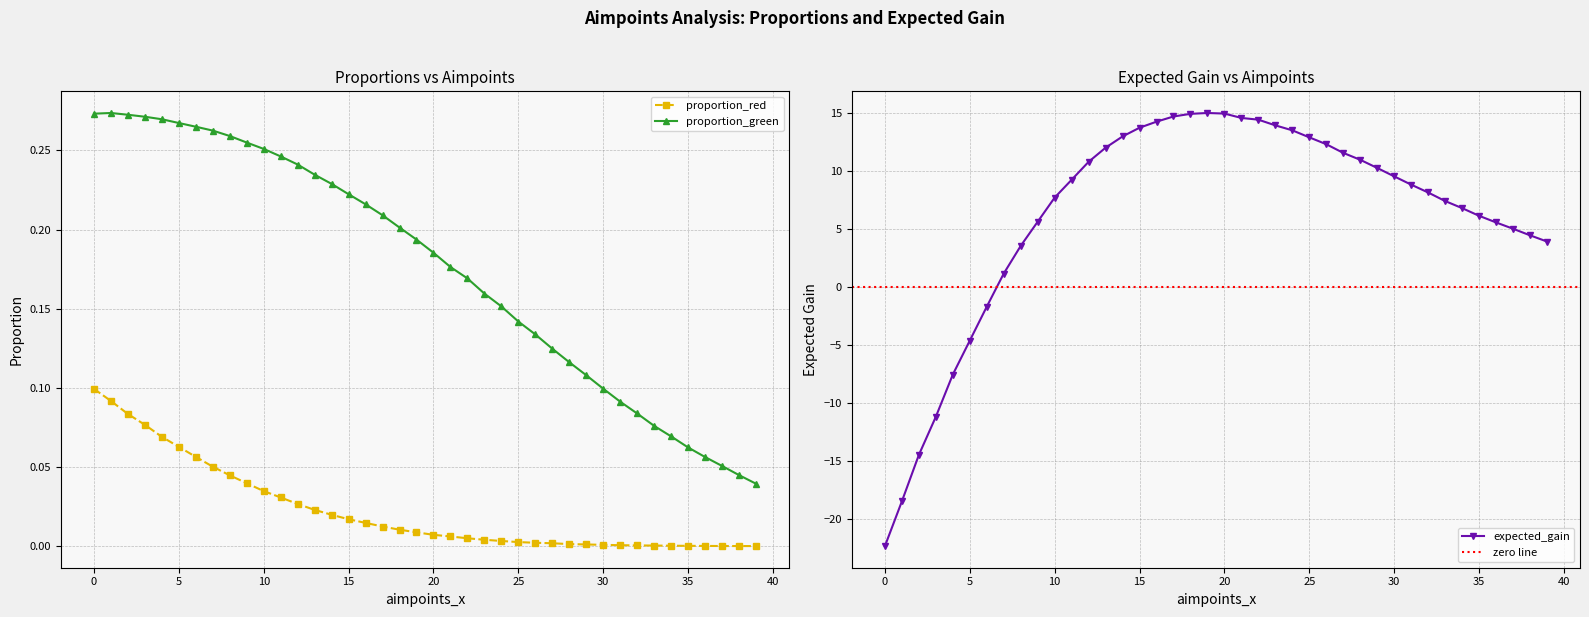

Reading right to left, transcribe all the data shown in this chart.

proportion_red: 0.0	0.0	0.0	0.0	0.0	0.0	0.0	0.0	0.0	0.0	0.0	0.0	0.0	0.0	0.0	0.0	0.0	0.0	0.0	0.0	0.0	0.0	0.0	0.0	0.0	0.0	0.0	0.0	0.0	0.0	0.0	0.0	0.1	0.1	0.1	0.1	0.1	0.1	0.1	0.1
proportion_green: 0.0	0.0	0.1	0.1	0.1	0.1	0.1	0.1	0.1	0.1	0.1	0.1	0.1	0.1	0.1	0.2	0.2	0.2	0.2	0.2	0.2	0.2	0.2	0.2	0.2	0.2	0.2	0.2	0.2	0.3	0.3	0.3	0.3	0.3	0.3	0.3	0.3	0.3	0.3	0.3
expected_gain: 3.9	4.4	5.0	5.6	6.1	6.8	7.4	8.1	8.8	9.5	10.3	11.0	11.6	12.3	12.9	13.5	13.9	14.4	14.6	14.9	15.0	14.9	14.7	14.2	13.7	13.0	12.0	10.8	9.2	7.7	5.6	3.5	1.1	-1.7	-4.6	-7.6	-11.2	-14.5	-18.5	-22.4